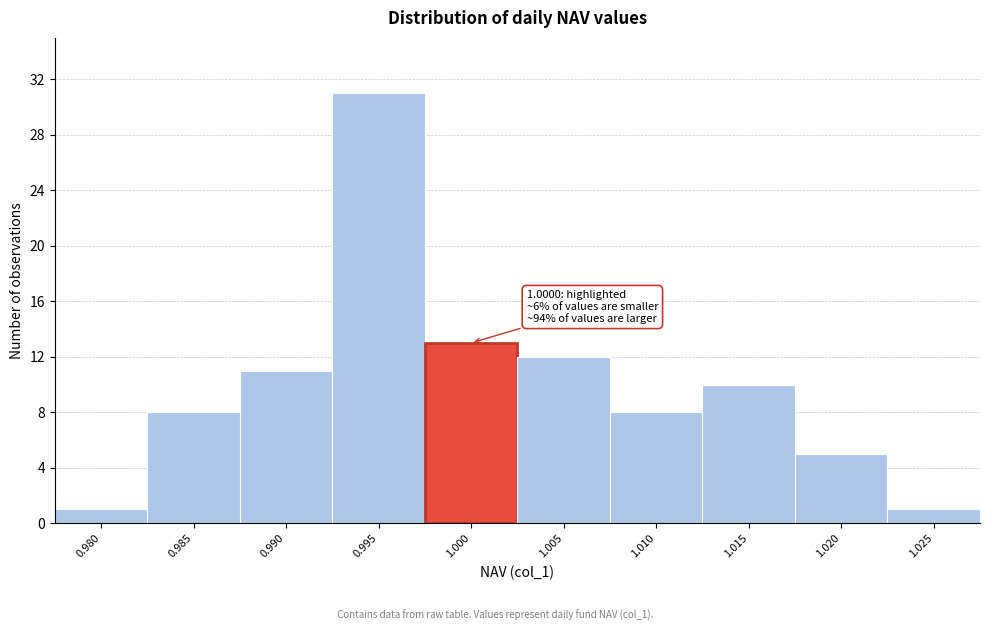

Reading right to left, extract all data points from this chart.

1.025=1	1.020=5	1.015=10	1.010=8	1.005=12	1.000=13	0.995=31	0.990=11	0.985=8	0.980=1